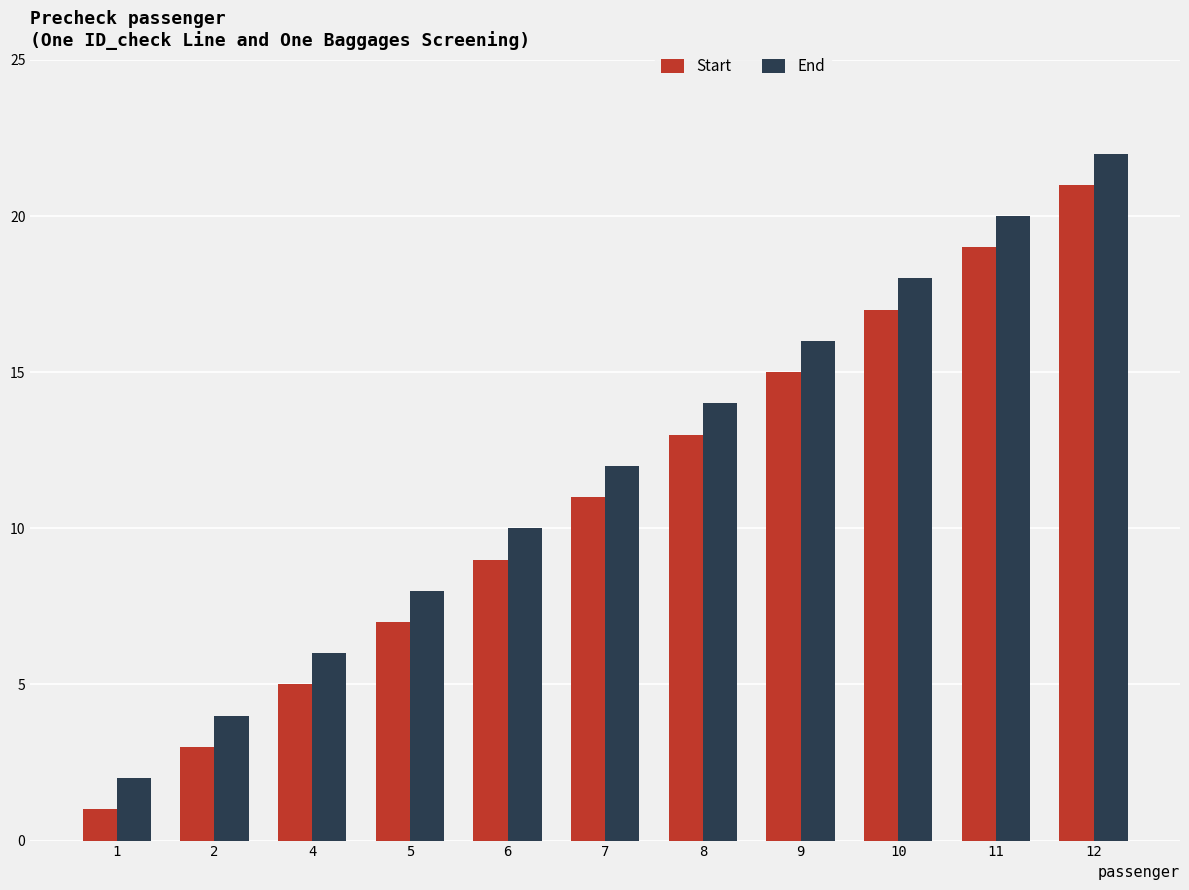

True or false: Start has a value of 19 at 11.

True